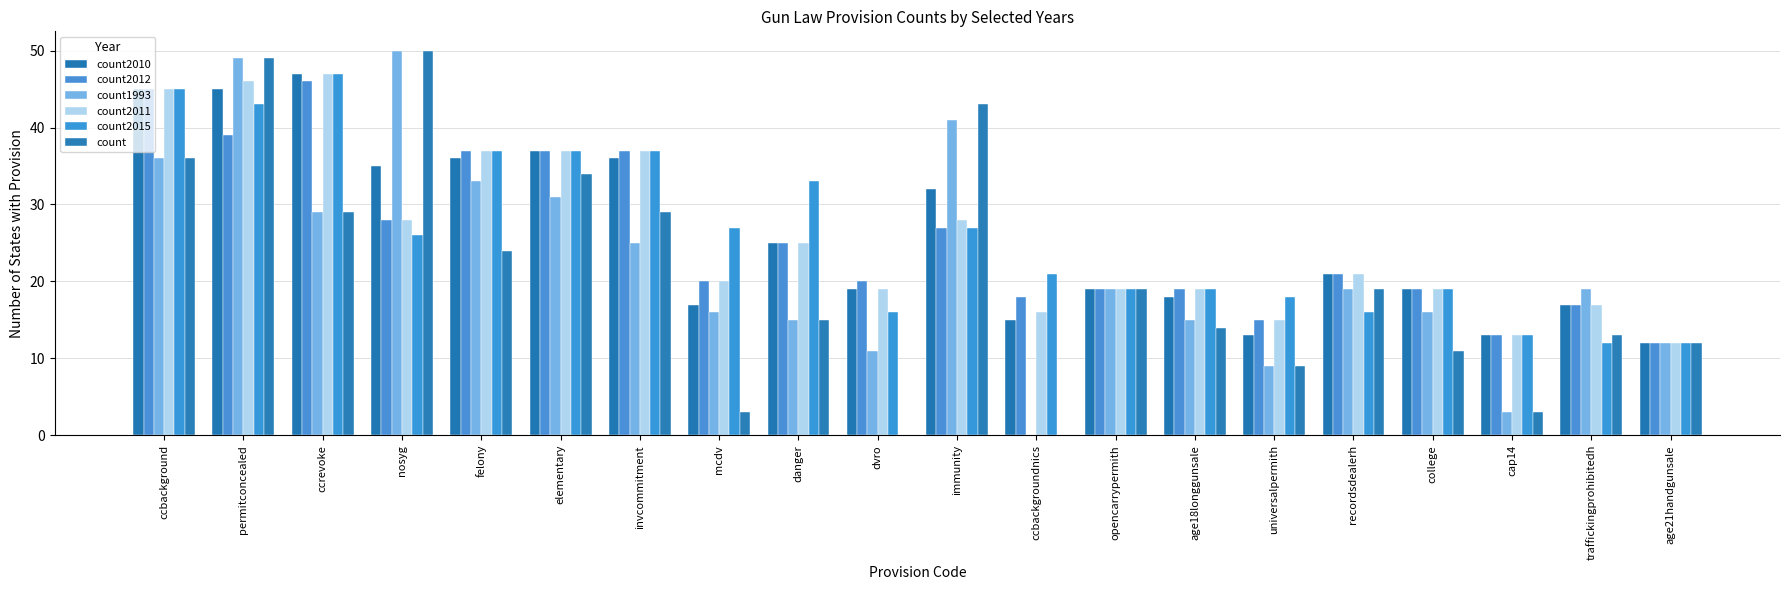

The value of count2010 at college is 8. True or false?

False